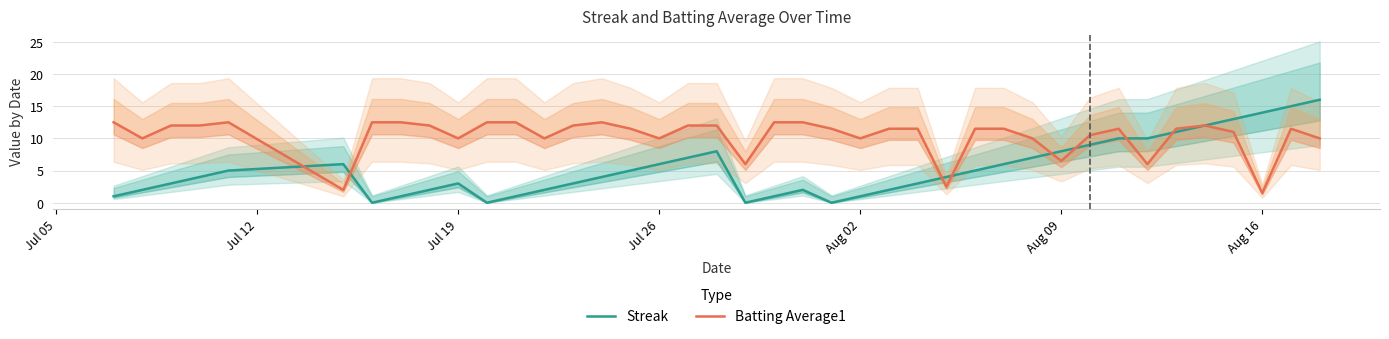

True or false: Streak has more than 1 points higher than both neighbors.

True